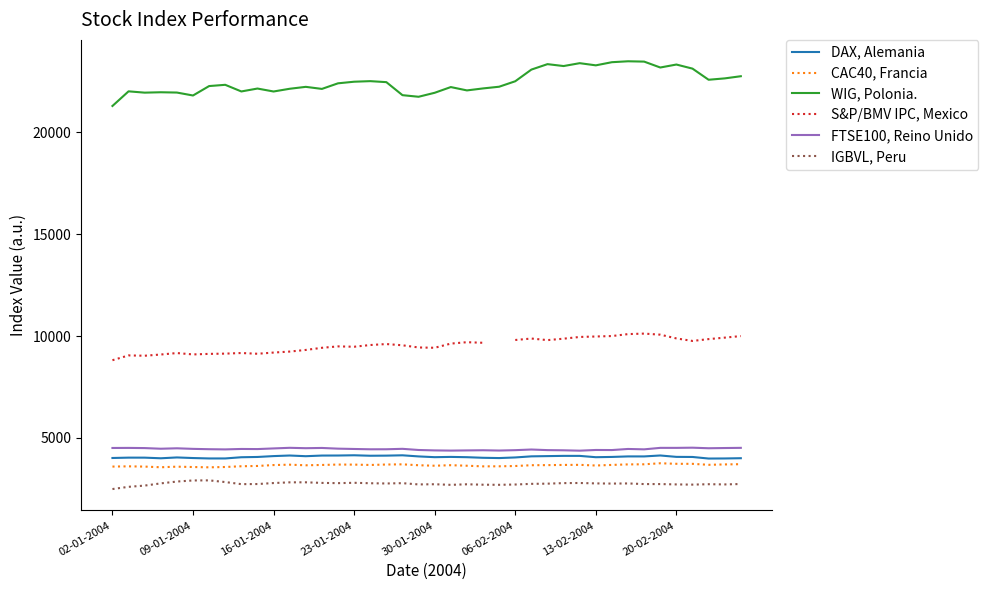

What is the highest value of the CAC40, Francia series?

3759.3